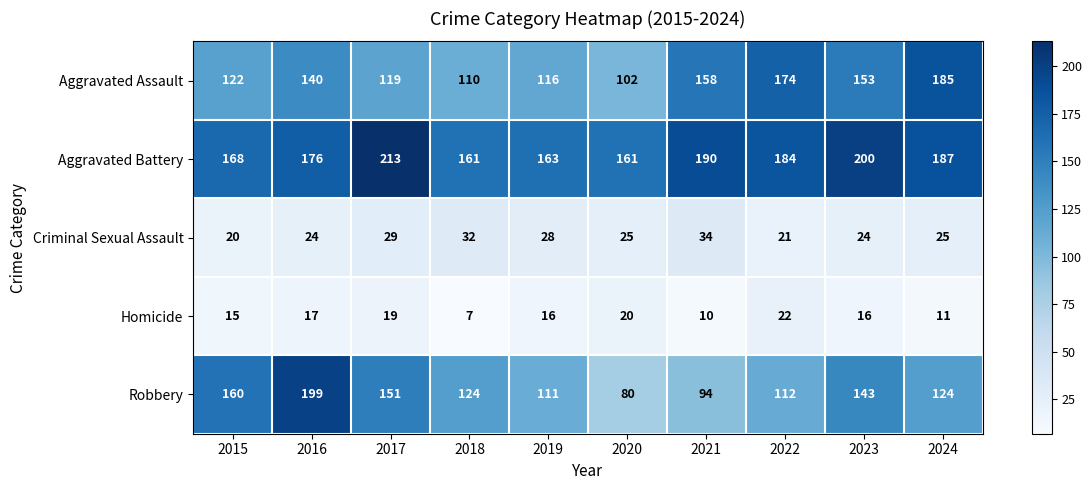

Which series has the largest range (max minus min)?

Robbery